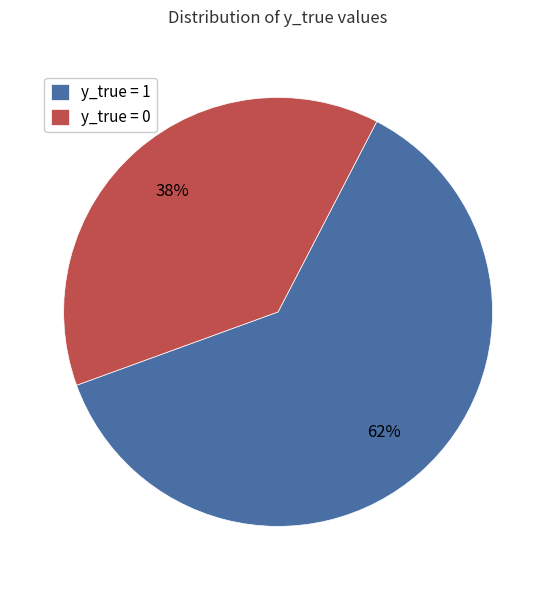

To the nearest percent, what is the difference between the y_true = 1 and y_true = 0 slice percentages?

24%